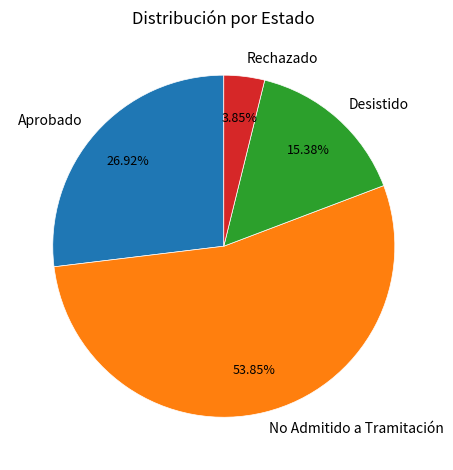

What is the ratio of the value at Aprobado to the value at Rechazado?

7.0